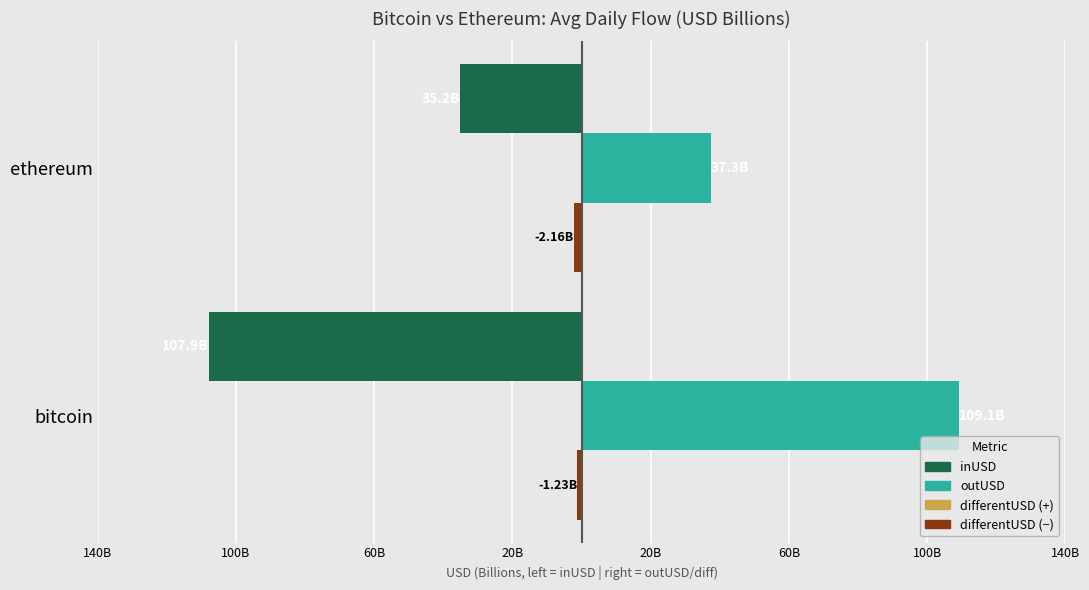

What is the approximate value of outUSD (avg, B$) at ethereum?

37.3